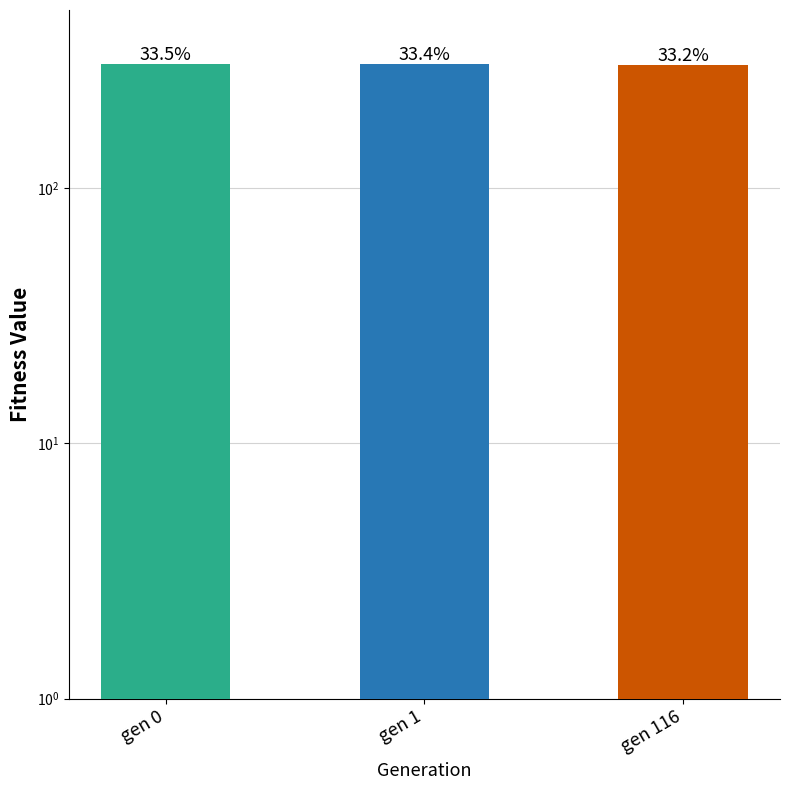

How many bars are there in total?

3